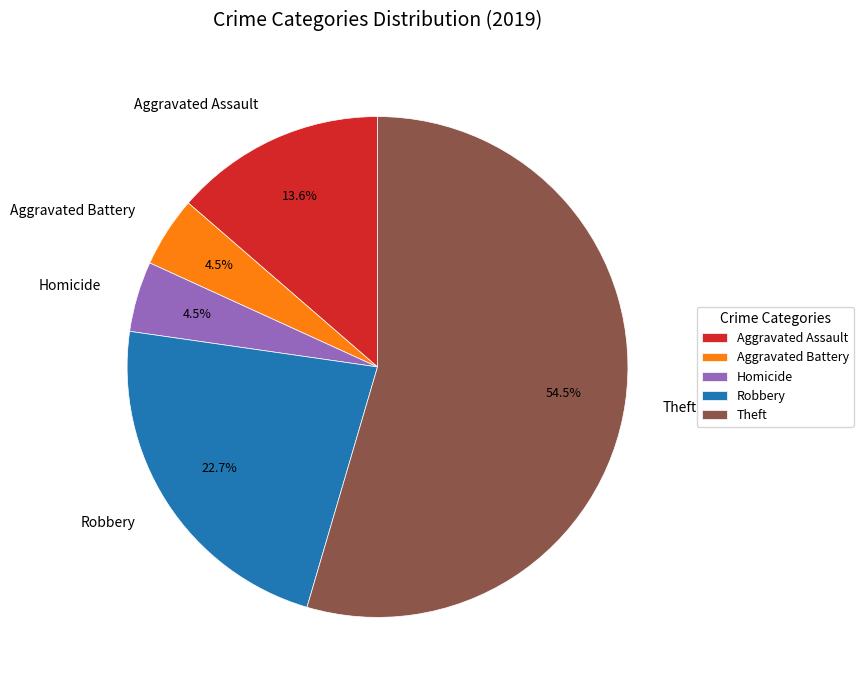

What percentage is NOT represented by Aggravated Assault?

86.4%